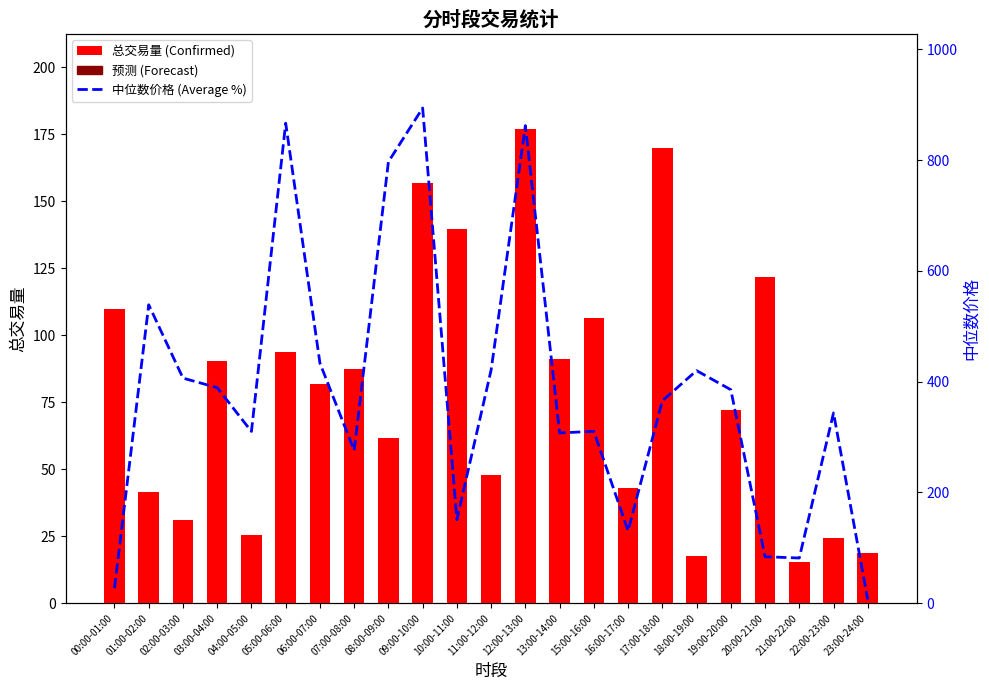

Does the chart contain any negative values?

No